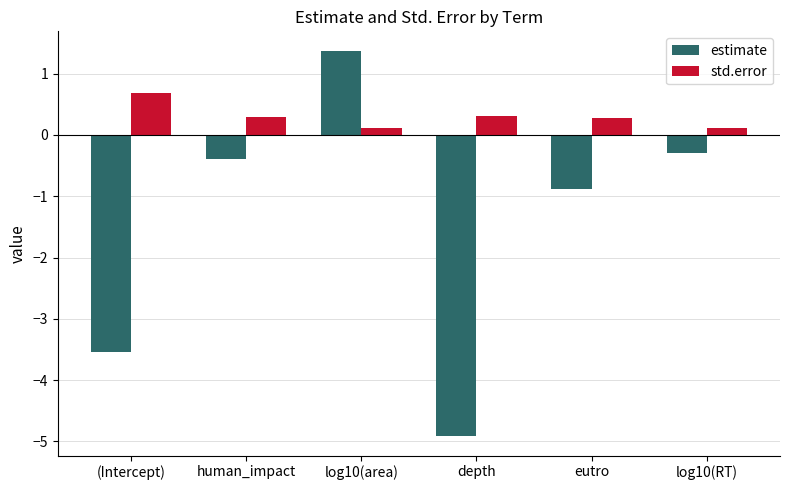

What is the greatest value displayed?

1.4